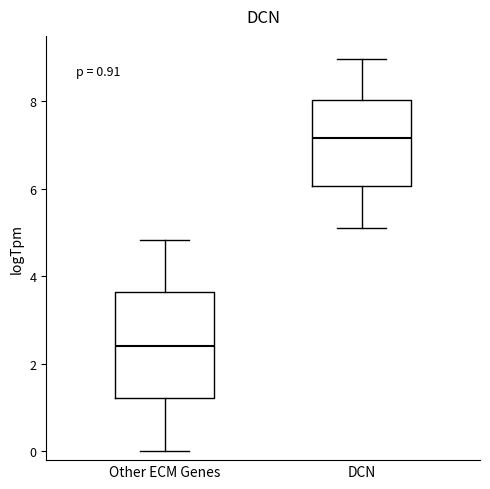

Which box has the lowest median line?

Other ECM Genes